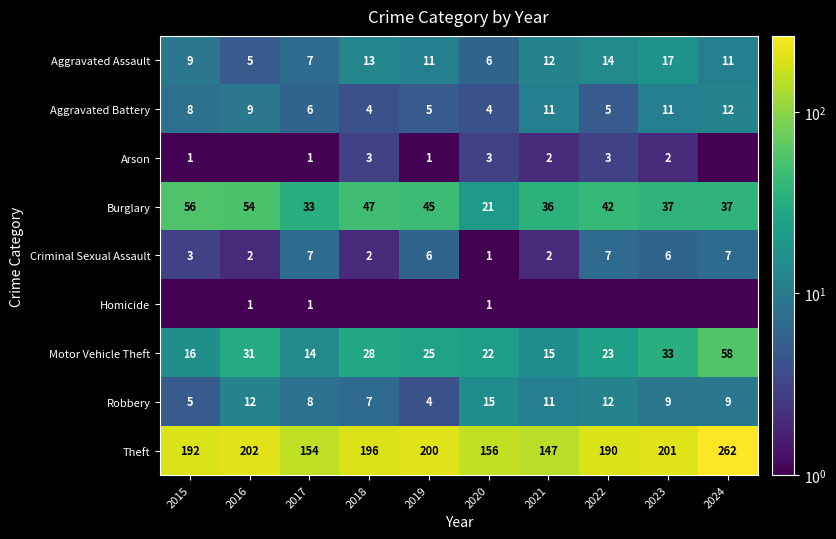

What is the total value across all series at 2023?

316.5